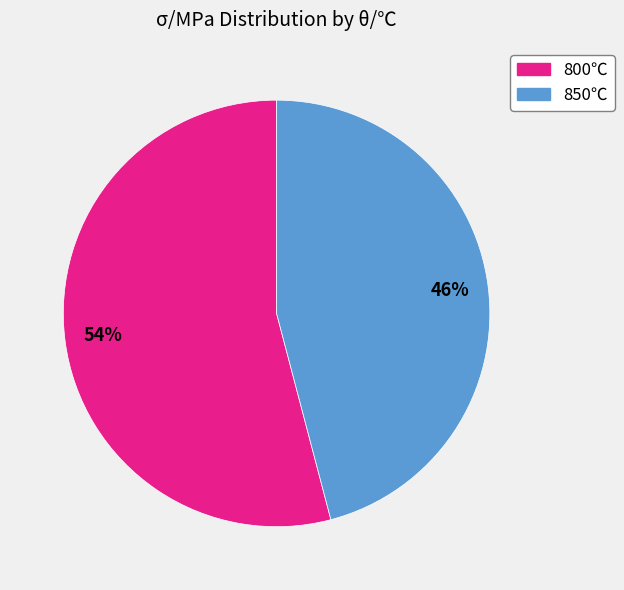

How many slices are in this pie chart?

2